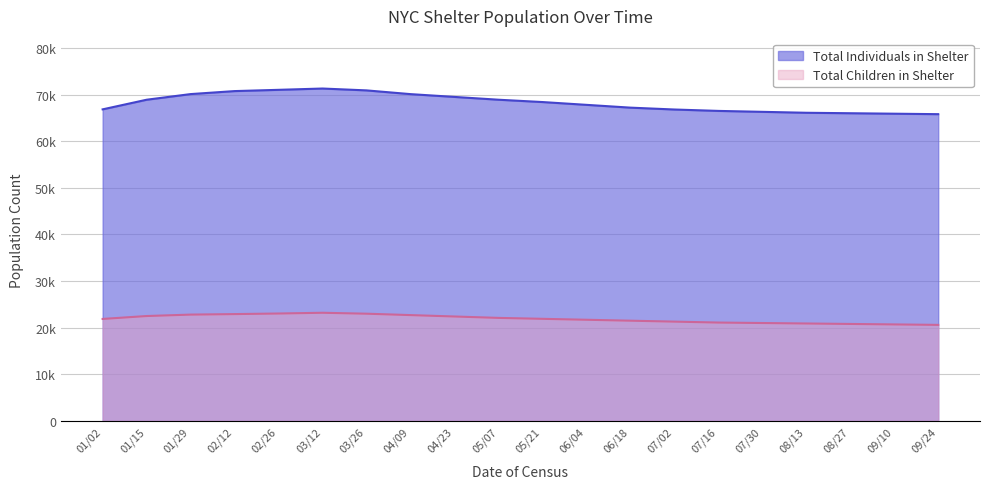

True or false: Total Individuals in Shelter has more than 1 points higher than both neighbors.

False